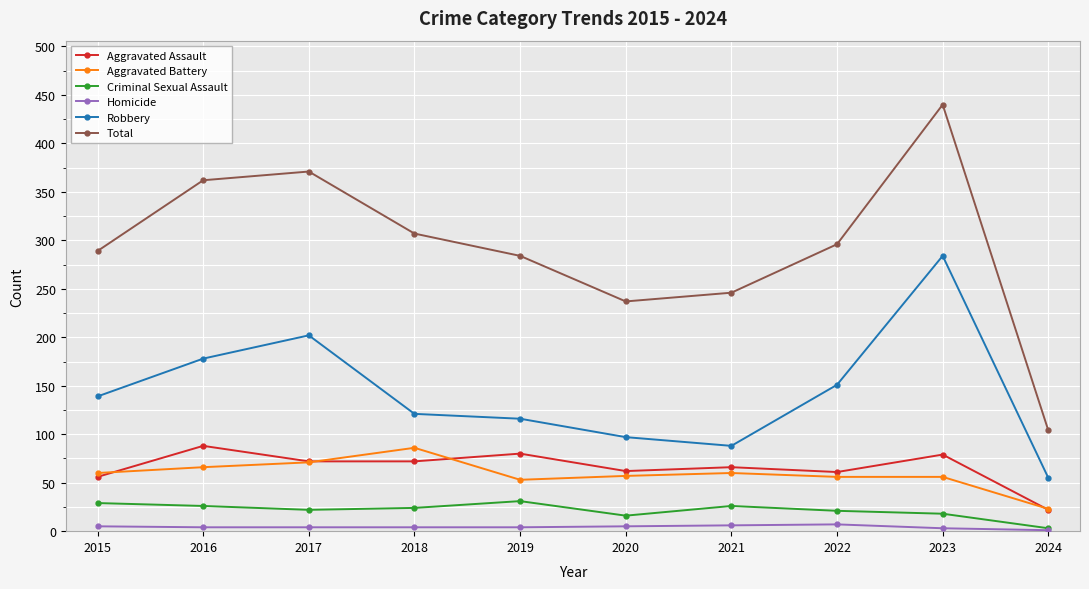

In Total, how many points are lower than both neighbors (excluding endpoints)?

1